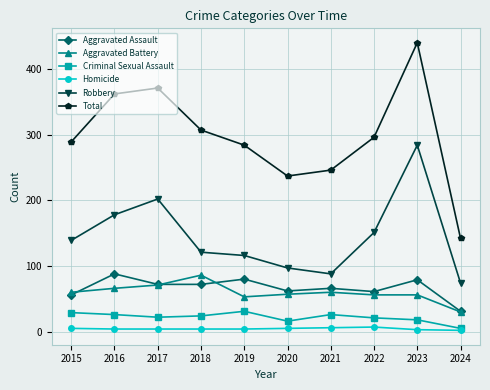

True or false: Criminal Sexual Assault has a value of 26 at 2016.

True